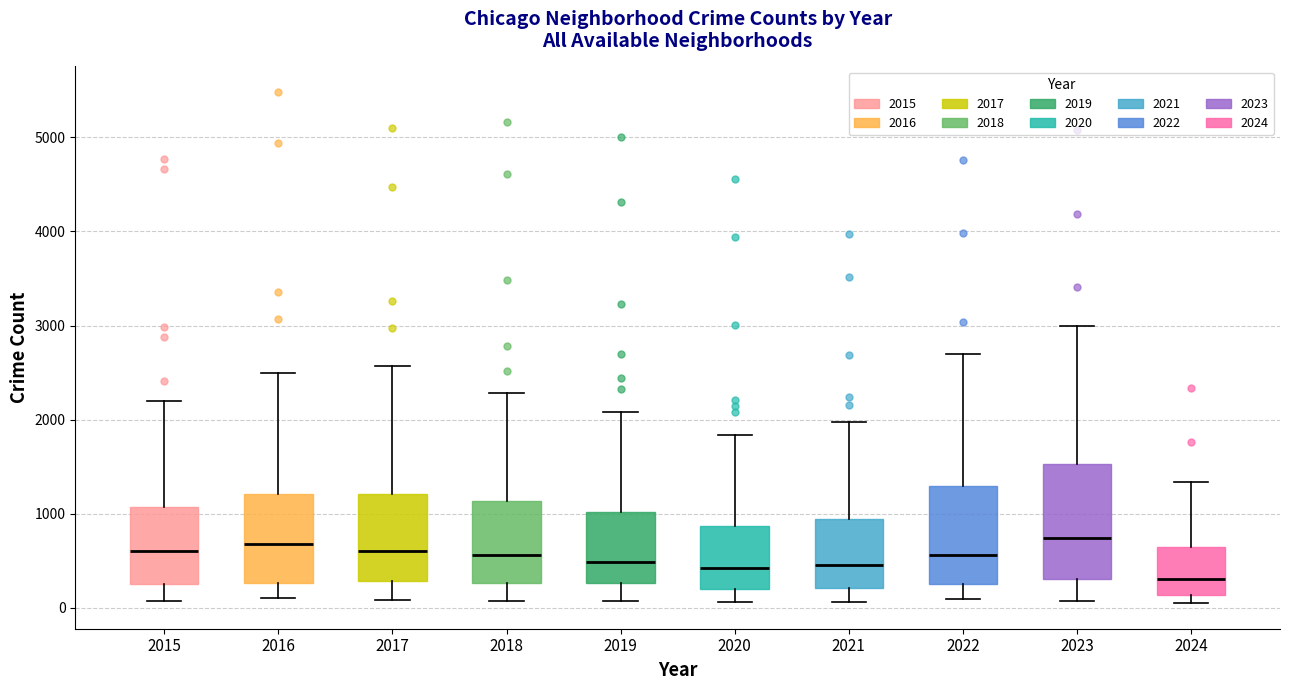

Comparing the boxes themselves (not the whiskers), which one is the tallest?

2023